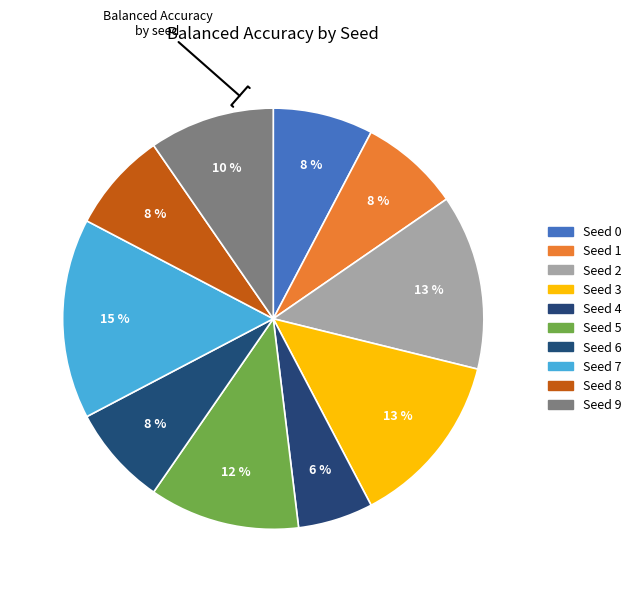

How many slices are in this pie chart?

10